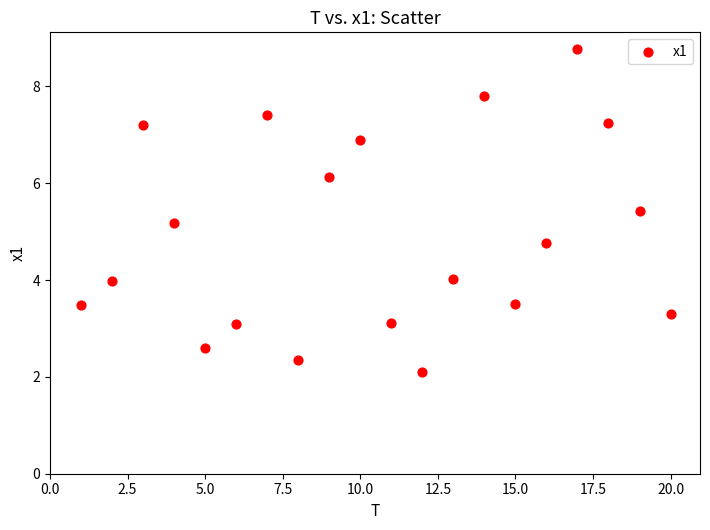

What is the range of Y values (max minus min)?

6.7